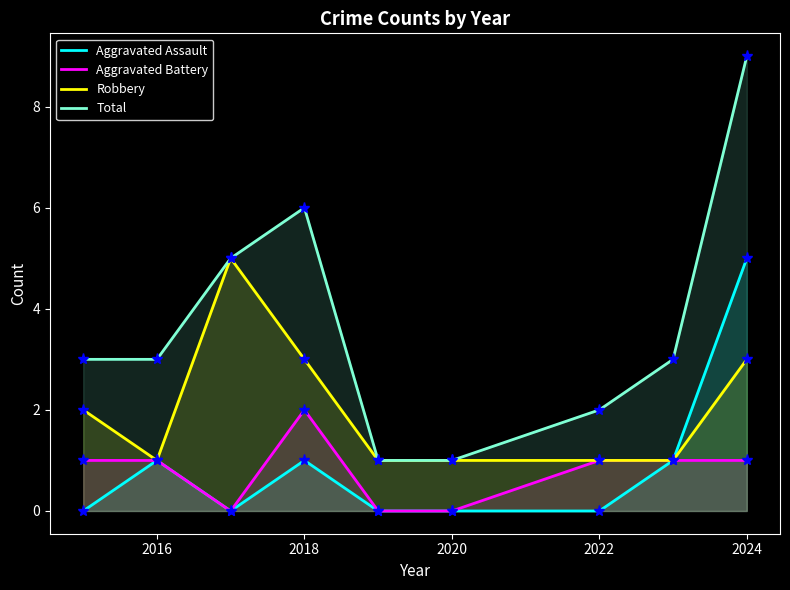

Which category has the highest value in the Total series?

2024